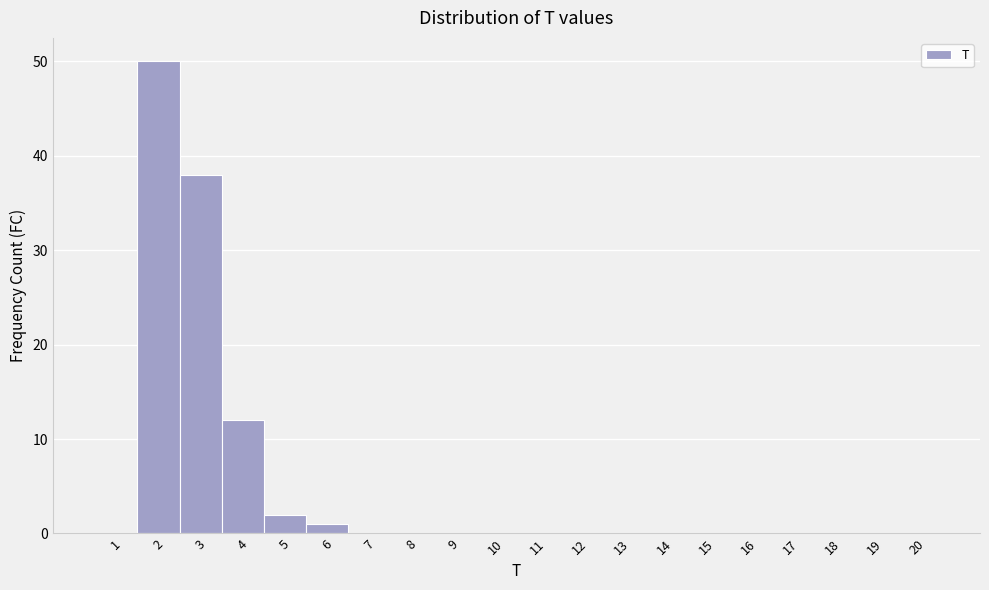

Reading left to right, list every bar in this chart as the range it spans on the x-axis followed by its height. The values are not printed on the chart, so give them approximately, as read against the axis.

0.5 to 1.5: 0
1.5 to 2.5: 50
2.5 to 3.5: 38
3.5 to 4.5: 12
4.5 to 5.5: 2
5.5 to 6.5: 1
6.5 to 7.5: 0
7.5 to 8.5: 0
8.5 to 9.5: 0
9.5 to 10.5: 0
10.5 to 11.5: 0
11.5 to 12.5: 0
12.5 to 13.5: 0
13.5 to 14.5: 0
14.5 to 15.5: 0
15.5 to 16.5: 0
16.5 to 17.5: 0
17.5 to 18.5: 0
18.5 to 19.5: 0
19.5 to 20.5: 0